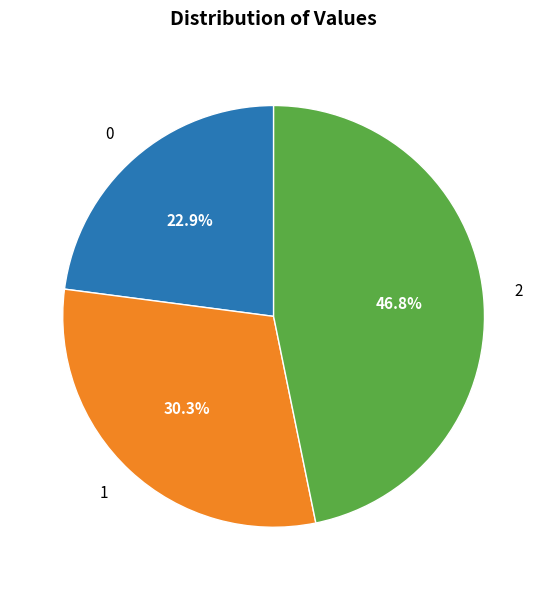

Which slice is the largest?

2